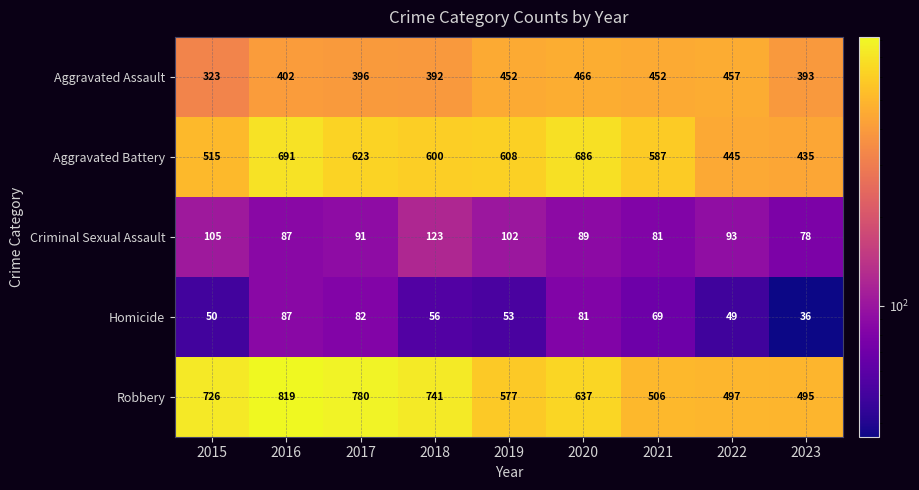

Which series has the largest range (max minus min)?

Robbery